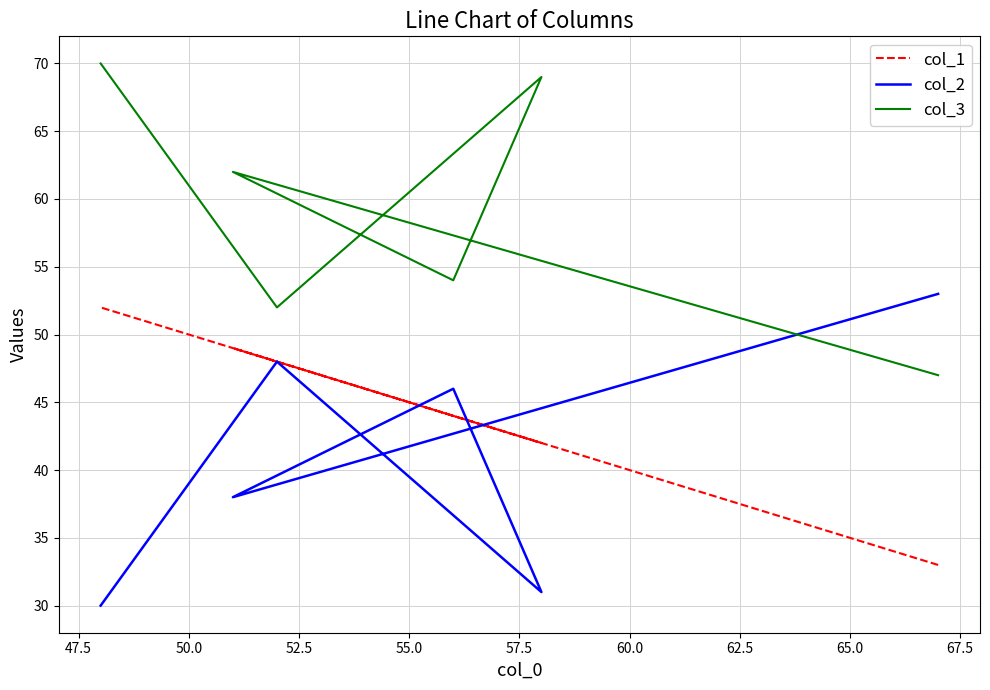

Reading left to right, transcribe all the data shown in this chart.

col_1: 33	49	44	42	48	52
col_2: 53	38	46	31	48	30
col_3: 47	62	54	69	52	70